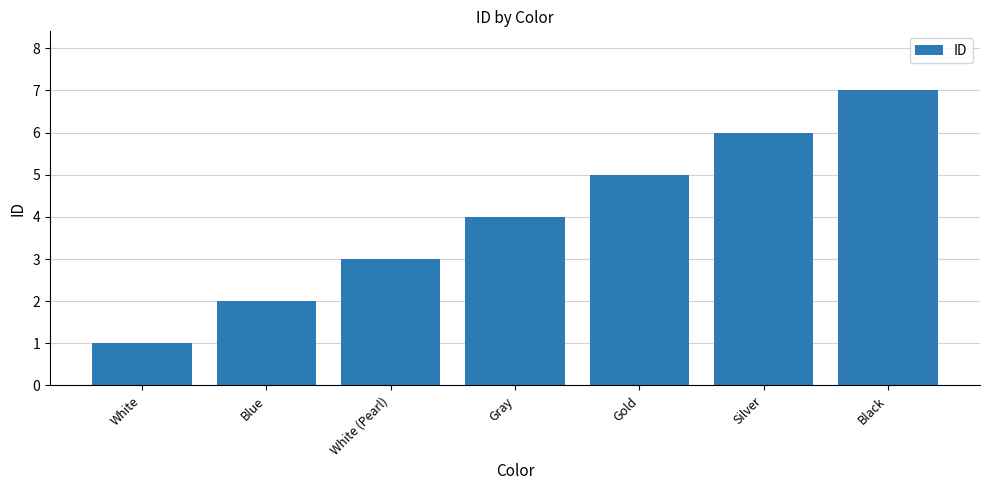

List the labels in order of value, largest first.

Black, Silver, Gold, Gray, White (Pearl), Blue, White